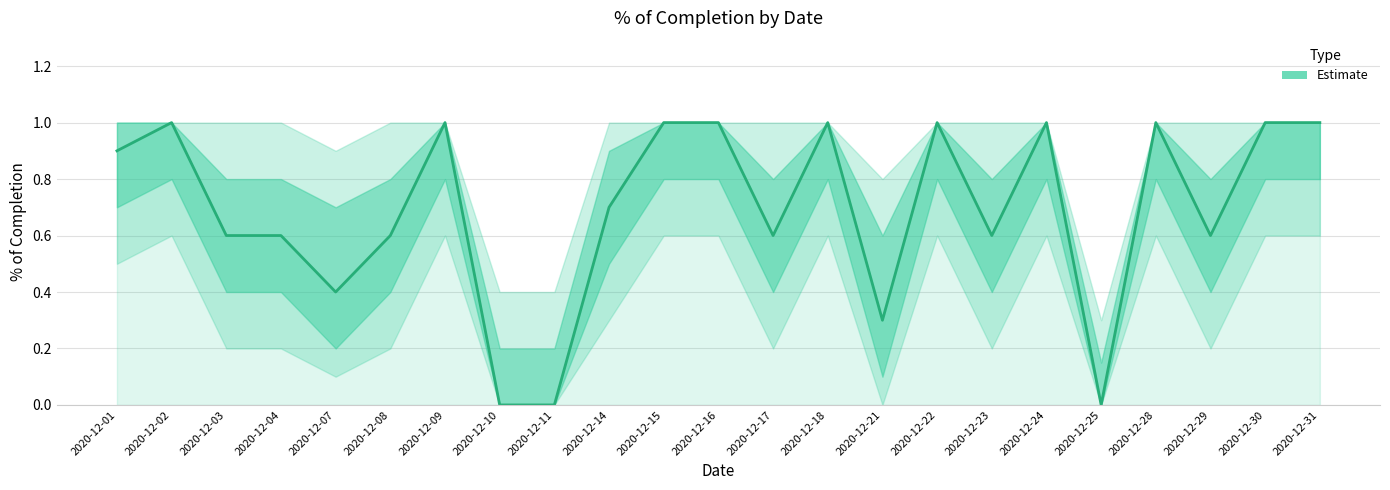

True or false: there are more than 2 points higher than both neighbors.

True